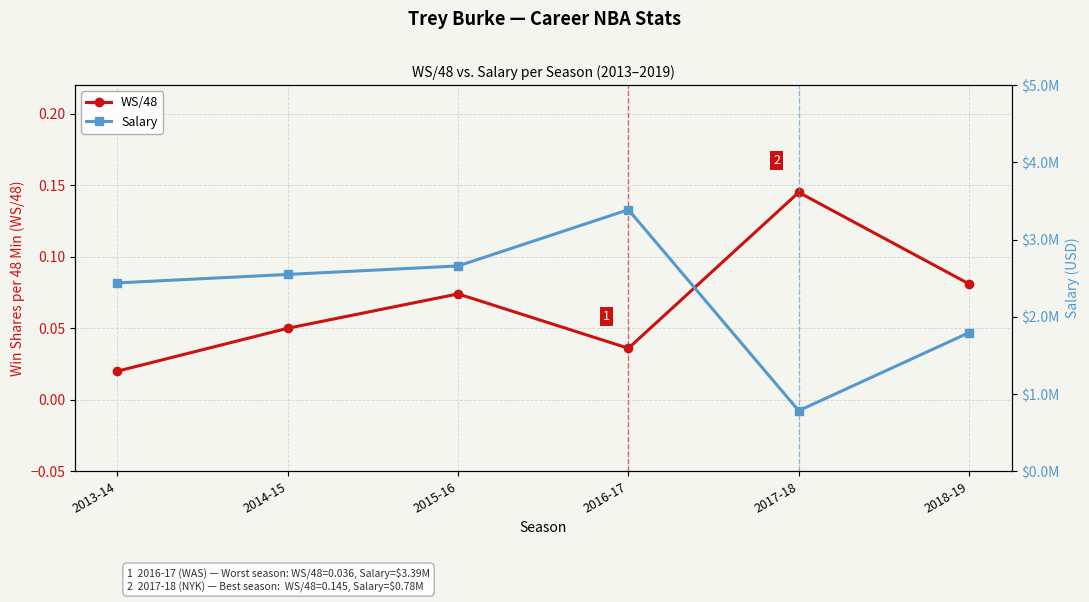

How many data points in Salary are above 2548560?

2